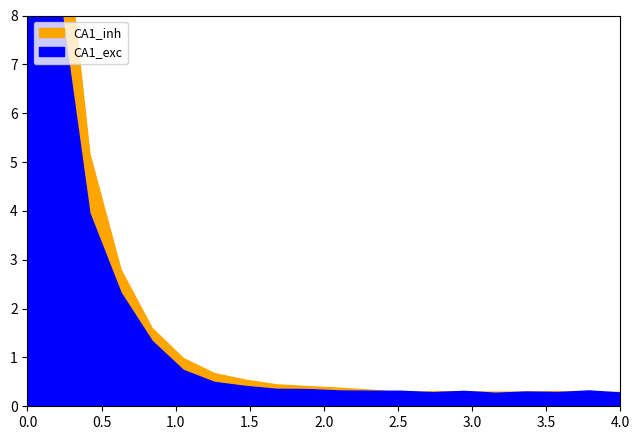

What are all the series names shown in the legend?

CA1_exc, CA1_inh